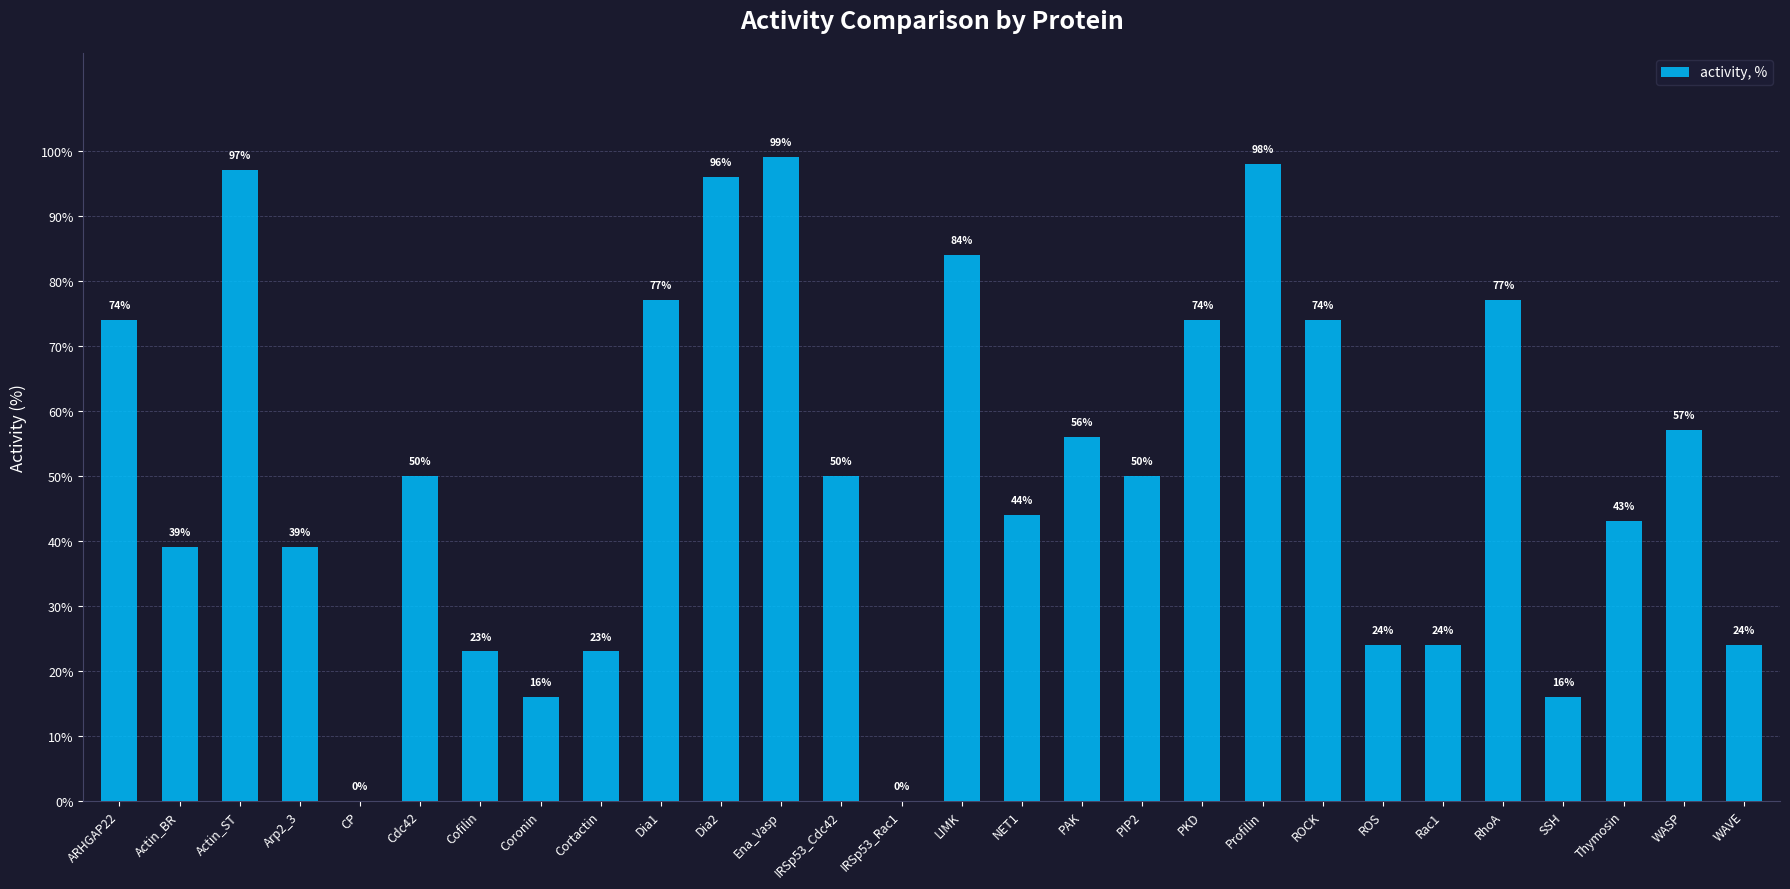

Are the bars horizontal?

No